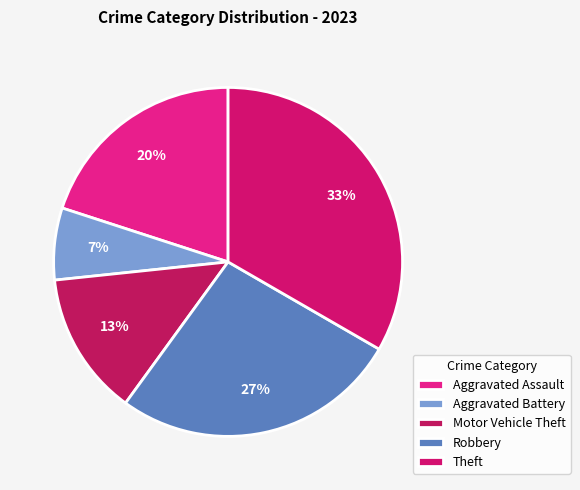

What percentage is the Aggravated Battery slice, to the nearest percent?

7%